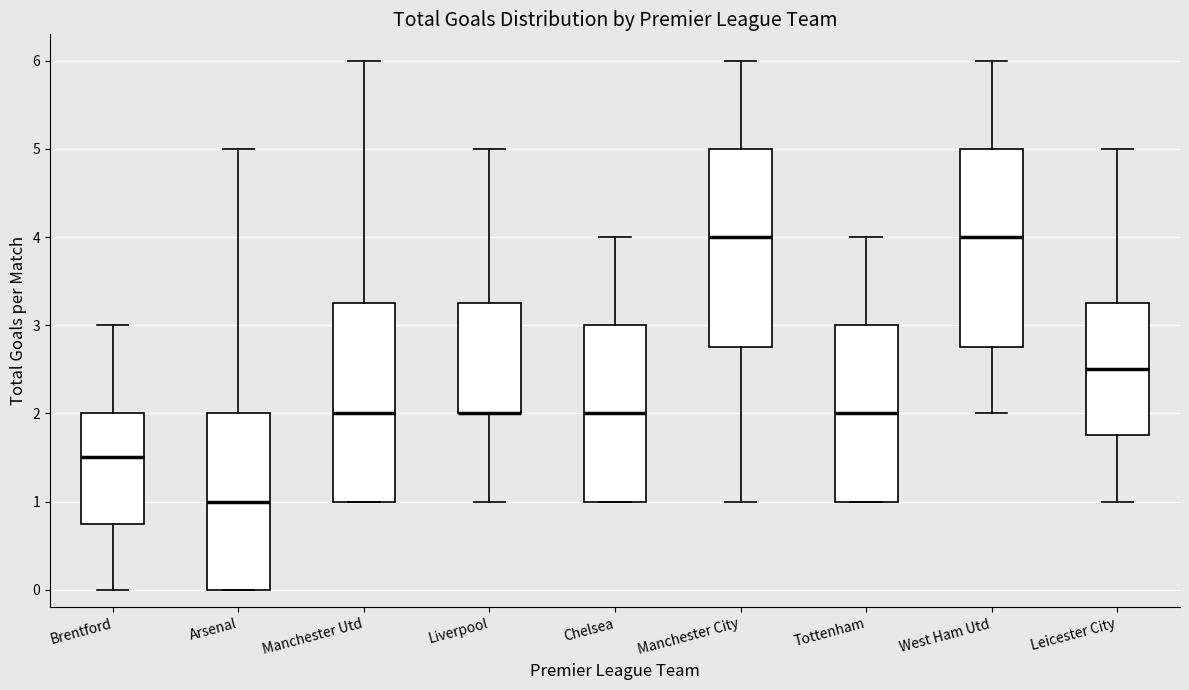

Reading left to right, read every box against the y-axis: the position of its median line, the range the box covers, and the ends of its whiskers. The values are not printed on the chart, so give them approximately, as read against the axis.

Brentford: median 1.5, box 0.8 to 2.0, whiskers 0.0 to 3.0
Arsenal: median 1.0, box 0.0 to 2.0, whiskers 0.0 to 5.0
Manchester Utd: median 2.0, box 1.0 to 3.3, whiskers 1.0 to 6.0
Liverpool: median 2.0 (drawn on the box's lower edge), box 2.0 to 3.3, whiskers 1.0 to 5.0
Chelsea: median 2.0, box 1.0 to 3.0, whiskers 1.0 to 4.0
Manchester City: median 4.0, box 2.8 to 5.0, whiskers 1.0 to 6.0
Tottenham: median 2.0, box 1.0 to 3.0, whiskers 1.0 to 4.0
West Ham Utd: median 4.0, box 2.8 to 5.0, whiskers 2.0 to 6.0
Leicester City: median 2.5, box 1.8 to 3.3, whiskers 1.0 to 5.0